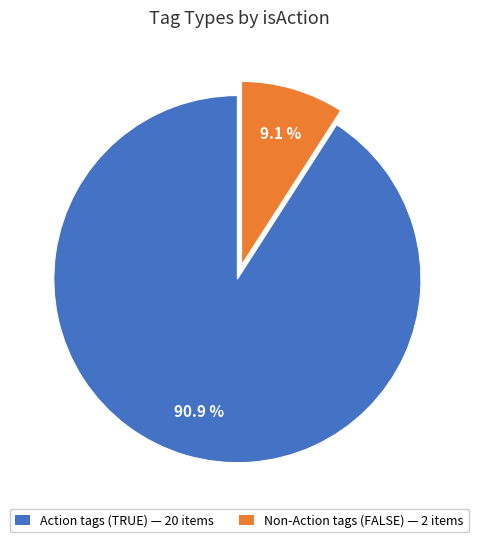

Is there any slice that represents more than half of the pie?

Yes